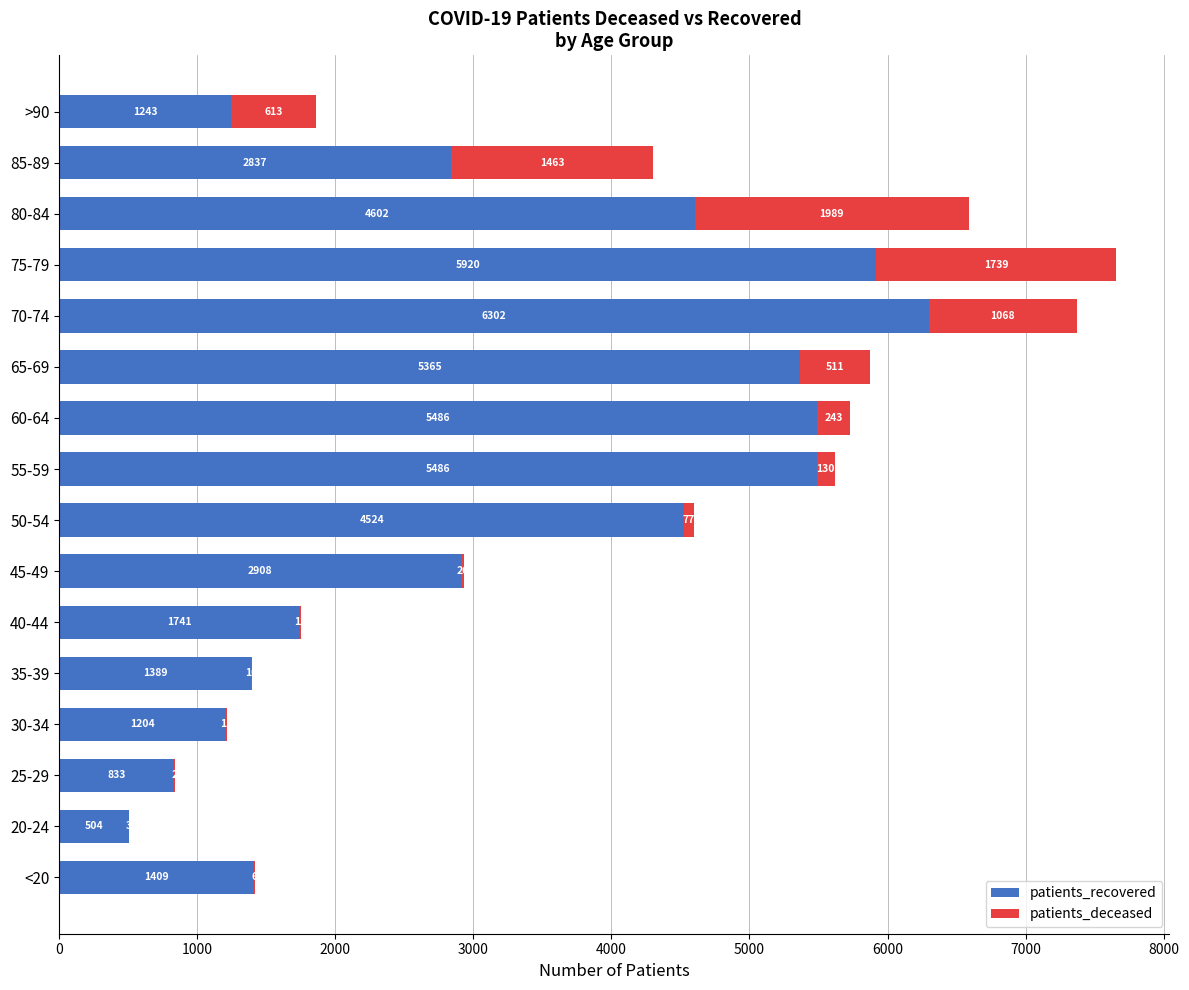

What is the sum of all patients_recovered values?

51753